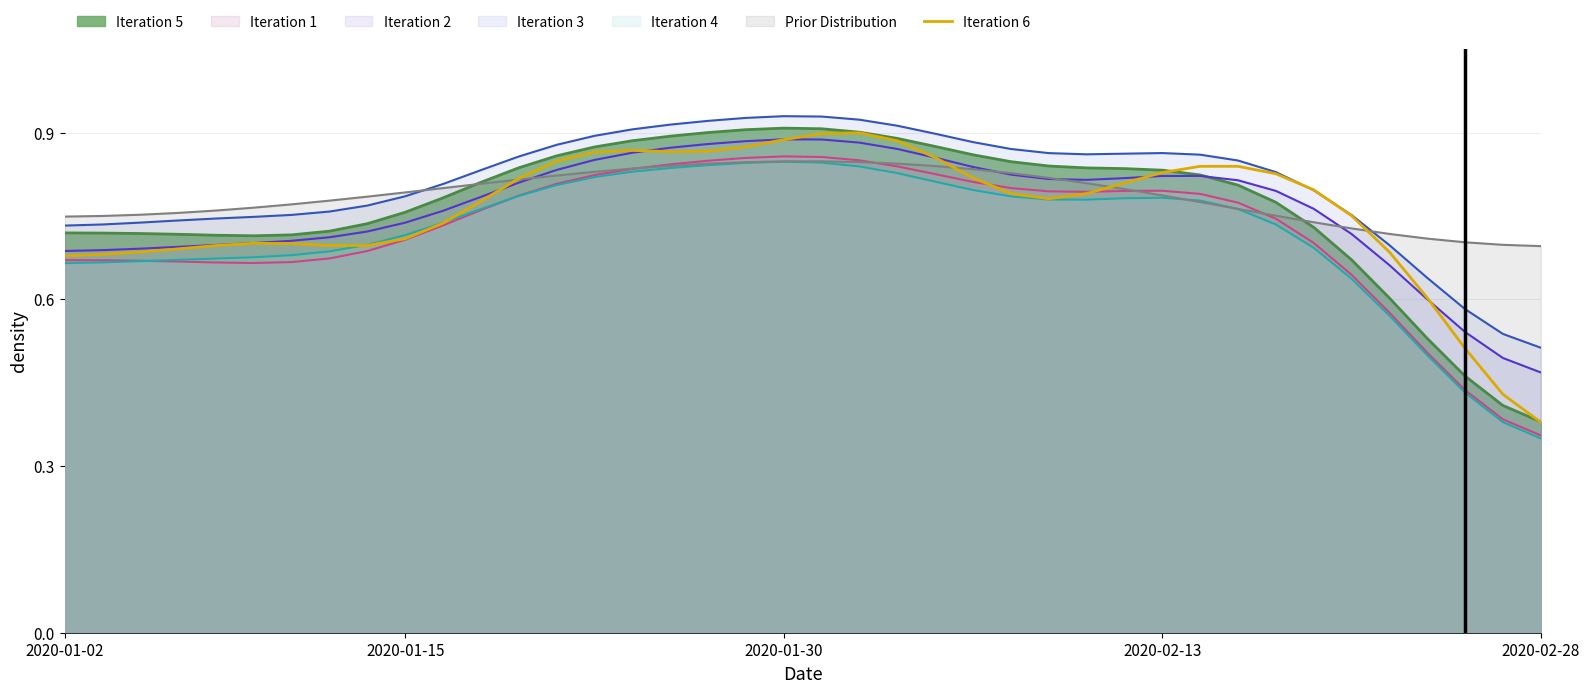

The value of Prior Distribution at 2020-02-28 is 0.2. True or false?

False